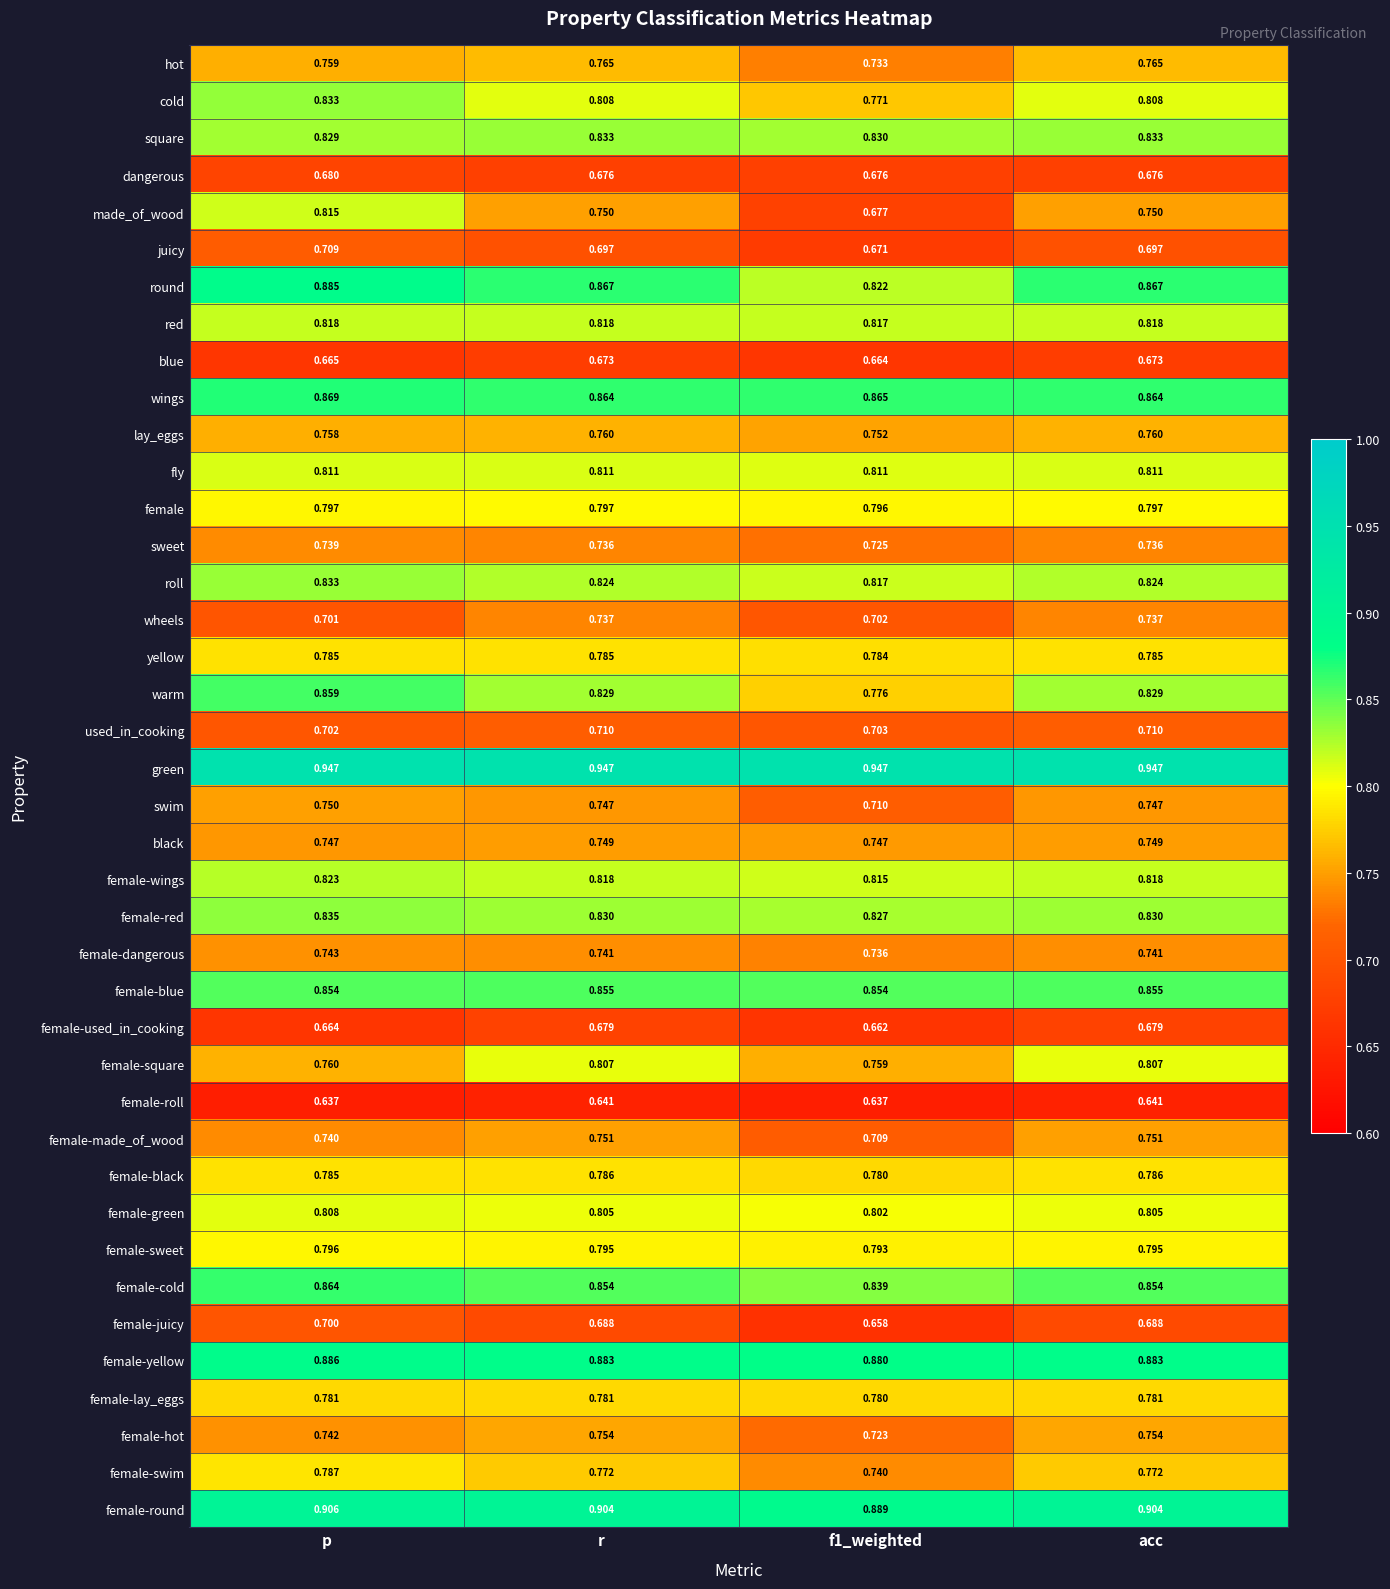

What is the difference between the highest and lowest values at acc?

0.3